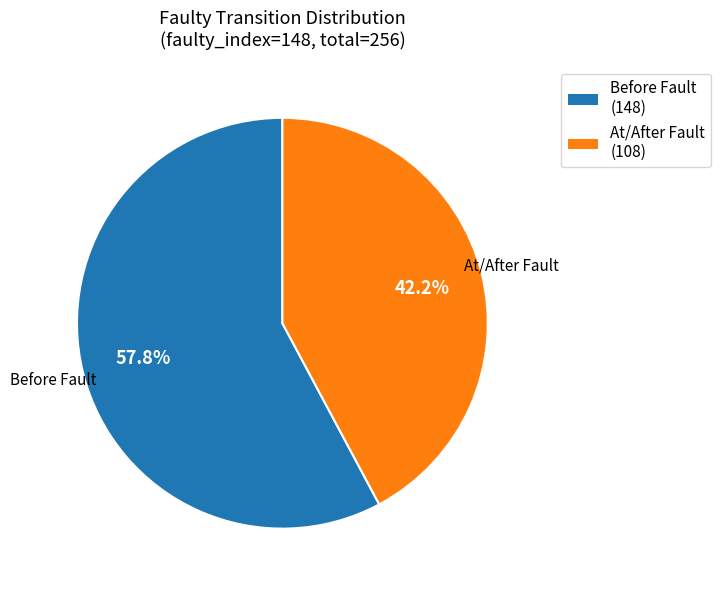

Which category has the smallest portion of the pie?

At/After Fault